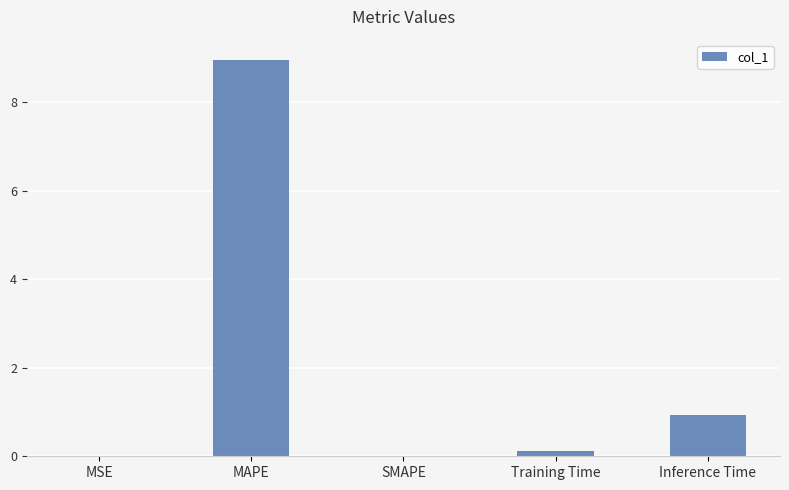

What is the sum of all values?

10.0